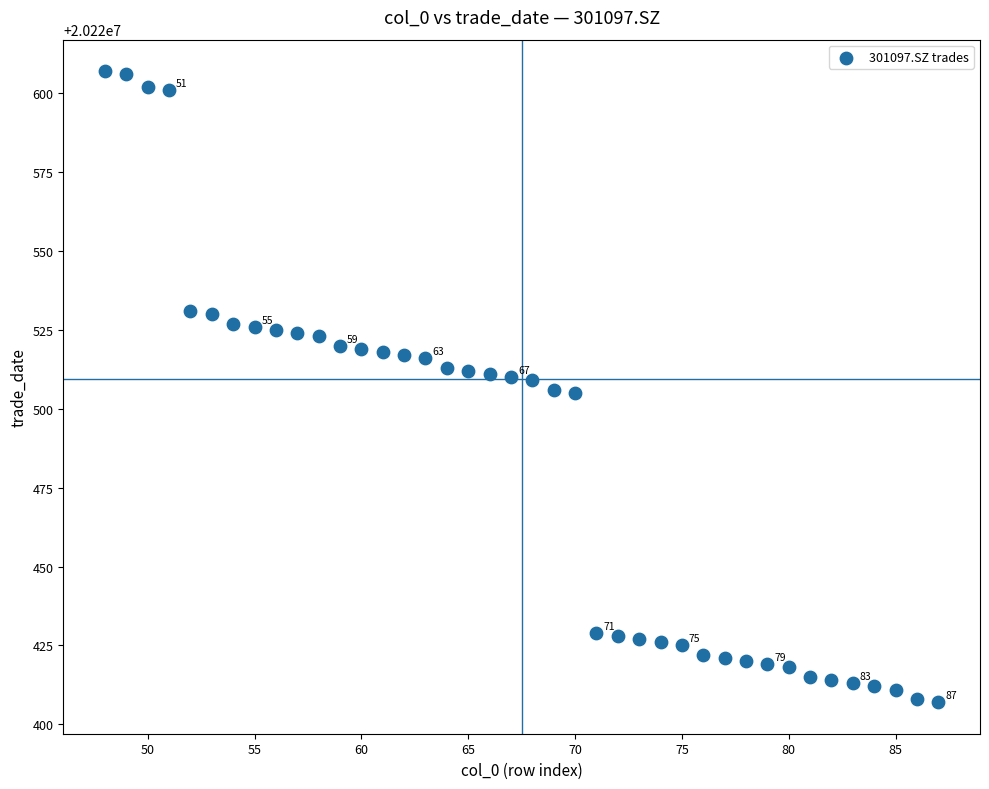

What is the range of Y values (max minus min)?

200